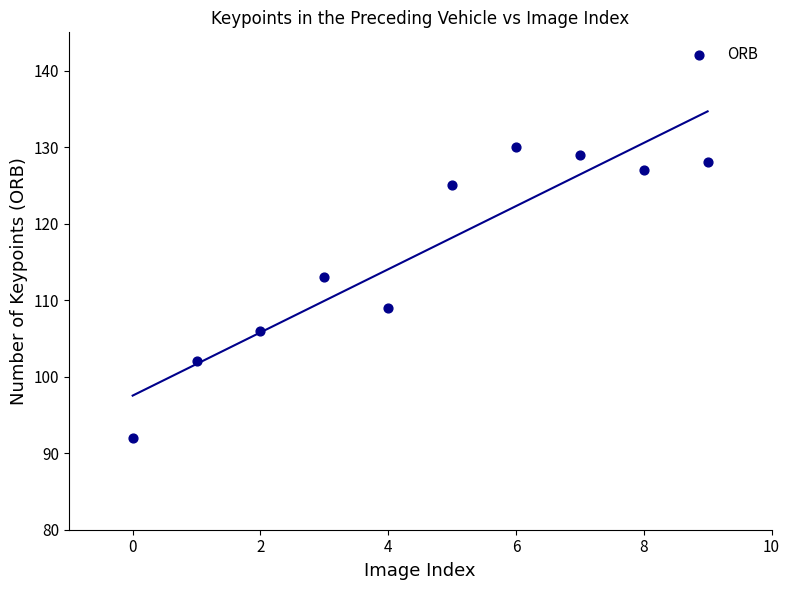

What is the range of Y values (max minus min)?

38